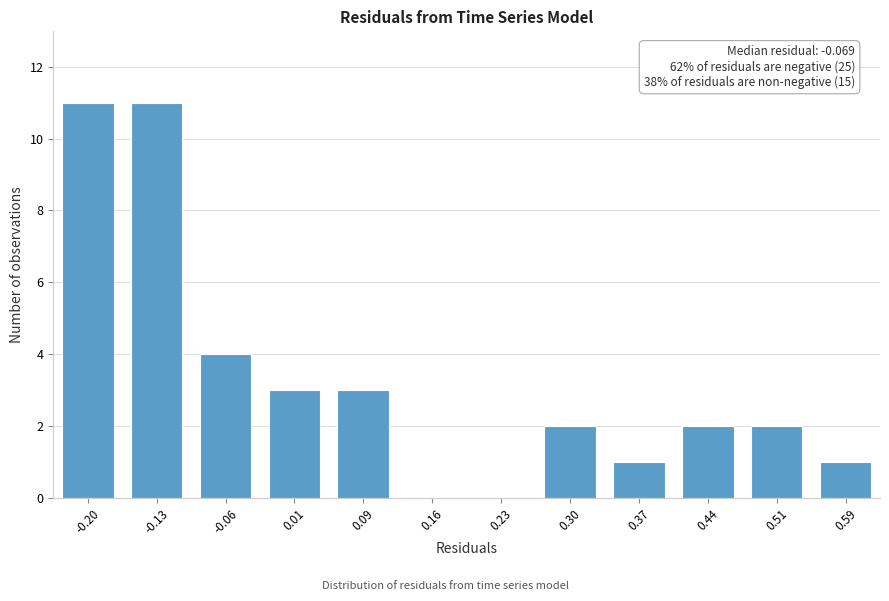

Reading left to right, list all the values displayed in this chart.

-0.20=11	-0.13=11	-0.06=4	0.01=3	0.09=3	0.16=0	0.23=0	0.30=2	0.37=1	0.44=2	0.51=2	0.59=1